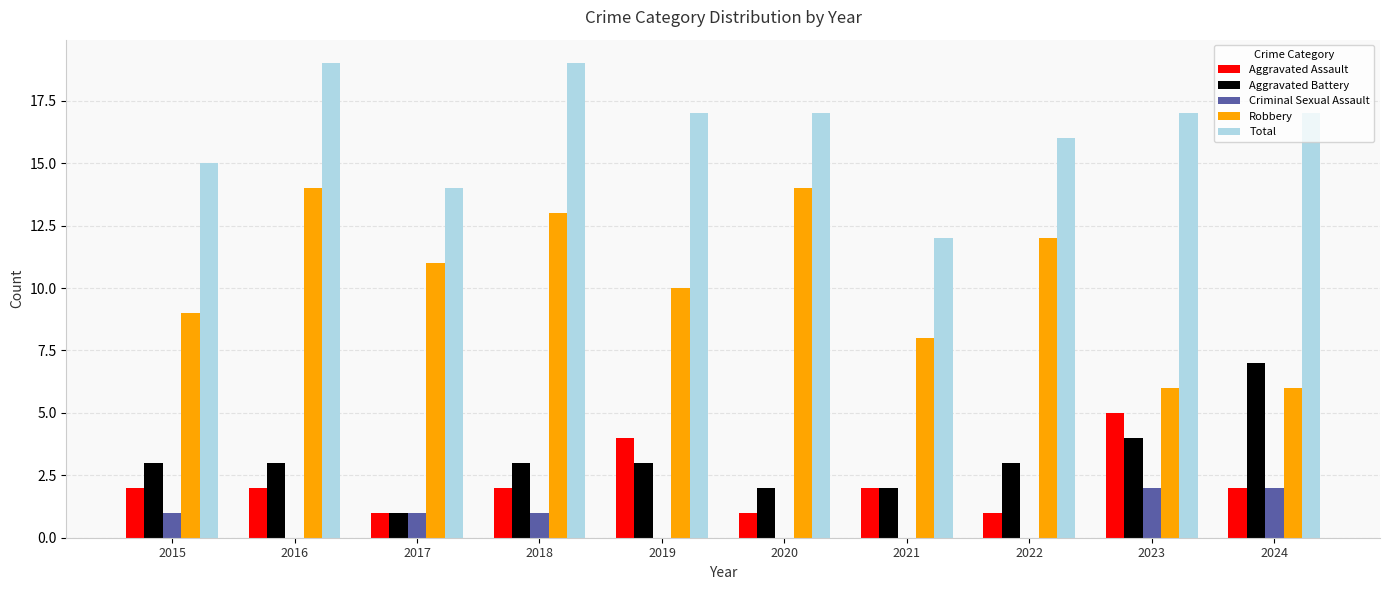

At which label does Aggravated Battery reach its peak?

2024